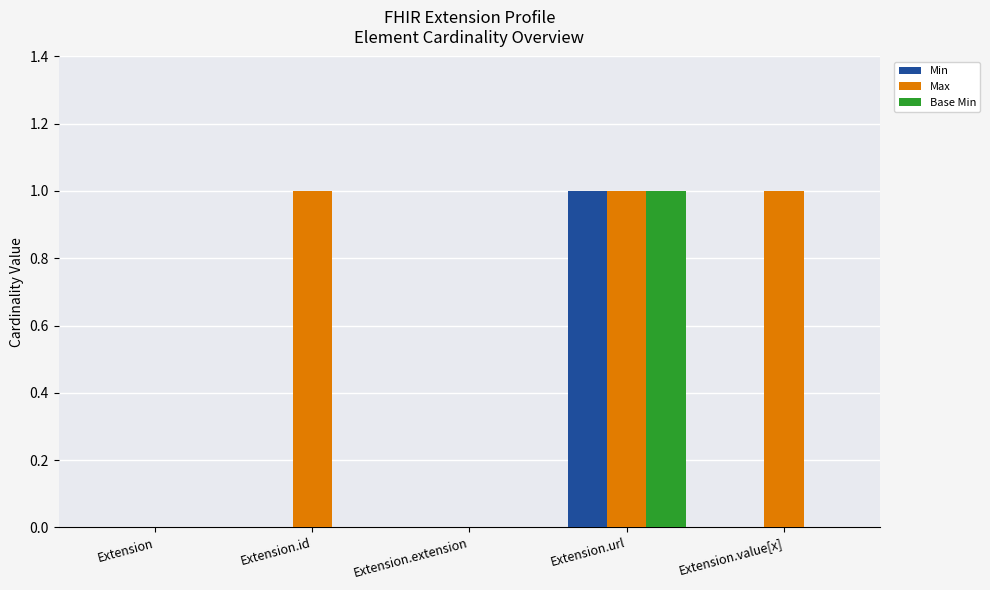

What is the difference between the Min values at Extension.url and Extension?

1